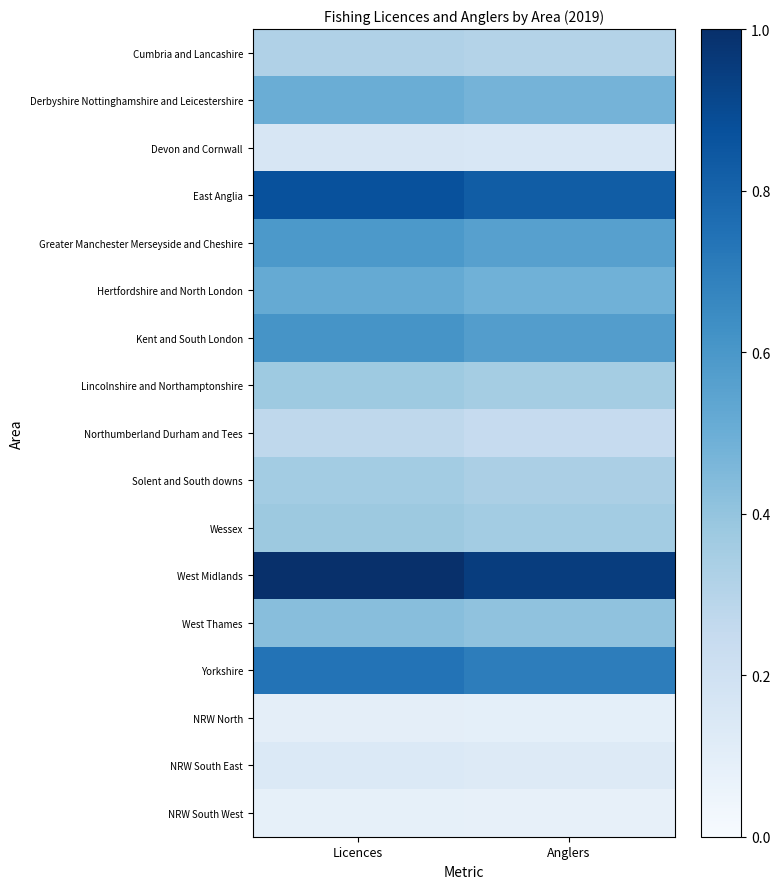

Rank the series at Licences from highest to lowest value.

West Midlands, East Anglia, Yorkshire, Kent and South London, Greater Manchester Merseyside and Cheshire, Hertfordshire and North London, Derbyshire Nottinghamshire and Leicestershire, West Thames, Wessex, Lincolnshire and Northamptonshire, Solent and South downs, Cumbria and Lancashire, Northumberland Durham and Tees, Devon and Cornwall, NRW South East, NRW North, NRW South West